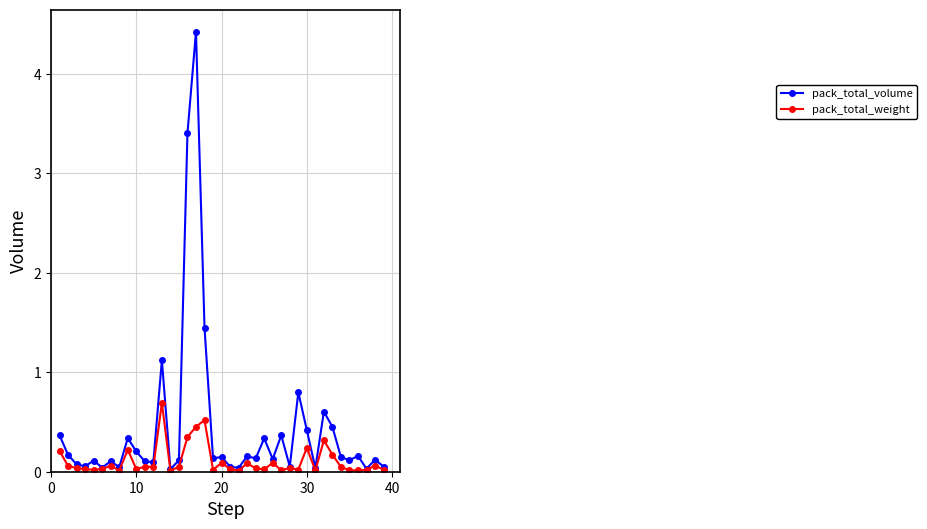

Which series has the largest range (max minus min)?

pack_total_volume